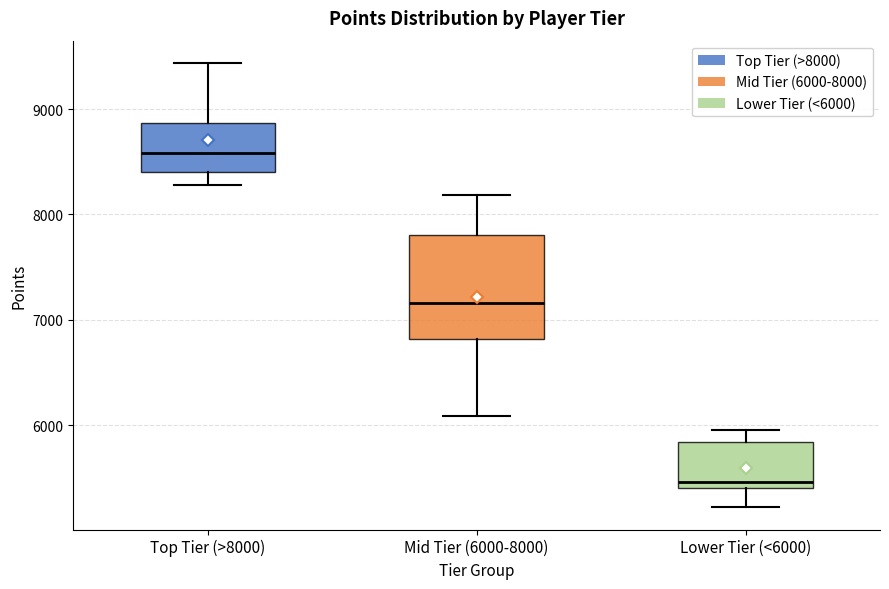

Which box has the lowest median line?

Lower Tier (<6000)